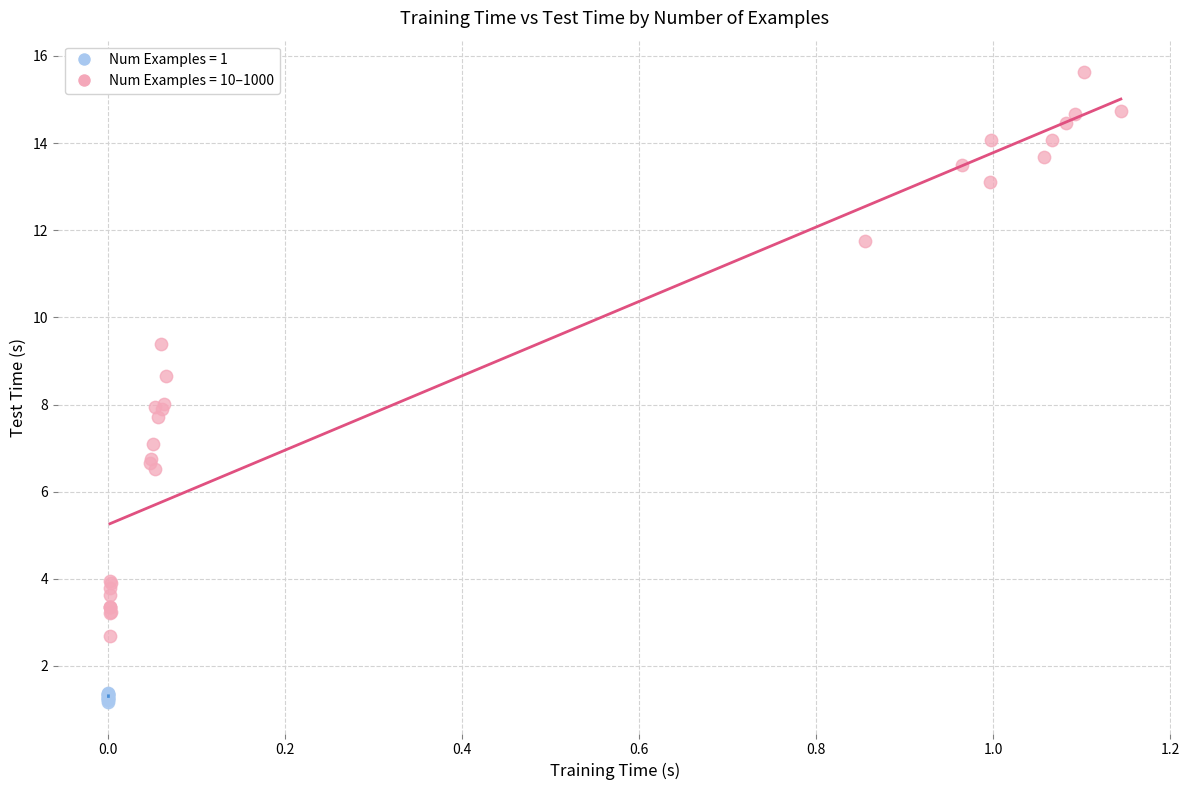

Which series reaches the maximum Y coordinate?

Num Examples = 10–1000